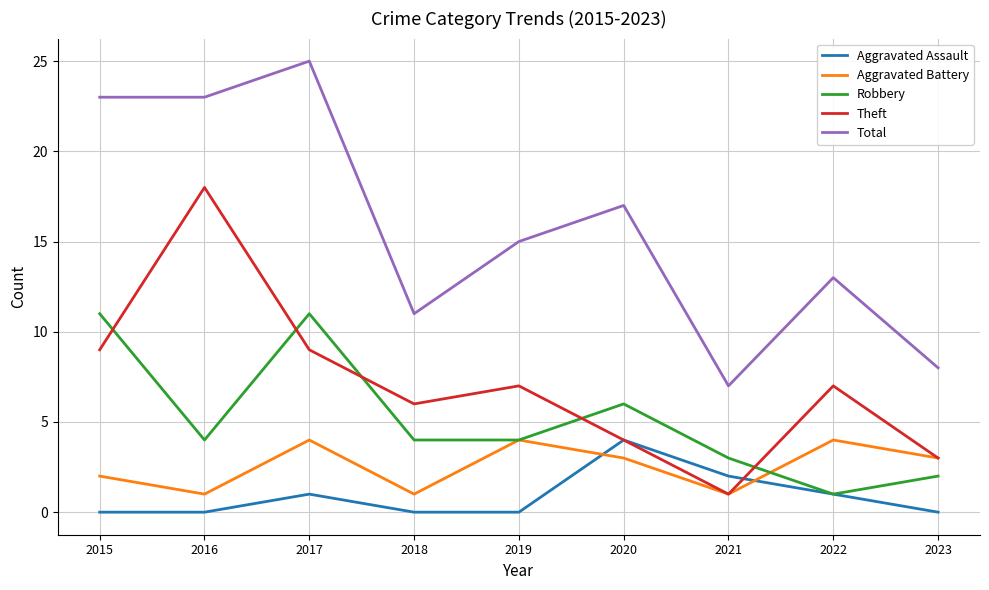

Reading left to right, list all the values displayed in this chart.

Aggravated Assault: 2015=0	2016=0	2017=1	2018=0	2019=0	2020=4	2021=2	2022=1	2023=0
Aggravated Battery: 2015=2	2016=1	2017=4	2018=1	2019=4	2020=3	2021=1	2022=4	2023=3
Robbery: 2015=11	2016=4	2017=11	2018=4	2019=4	2020=6	2021=3	2022=1	2023=2
Theft: 2015=9	2016=18	2017=9	2018=6	2019=7	2020=4	2021=1	2022=7	2023=3
Total: 2015=23	2016=23	2017=25	2018=11	2019=15	2020=17	2021=7	2022=13	2023=8